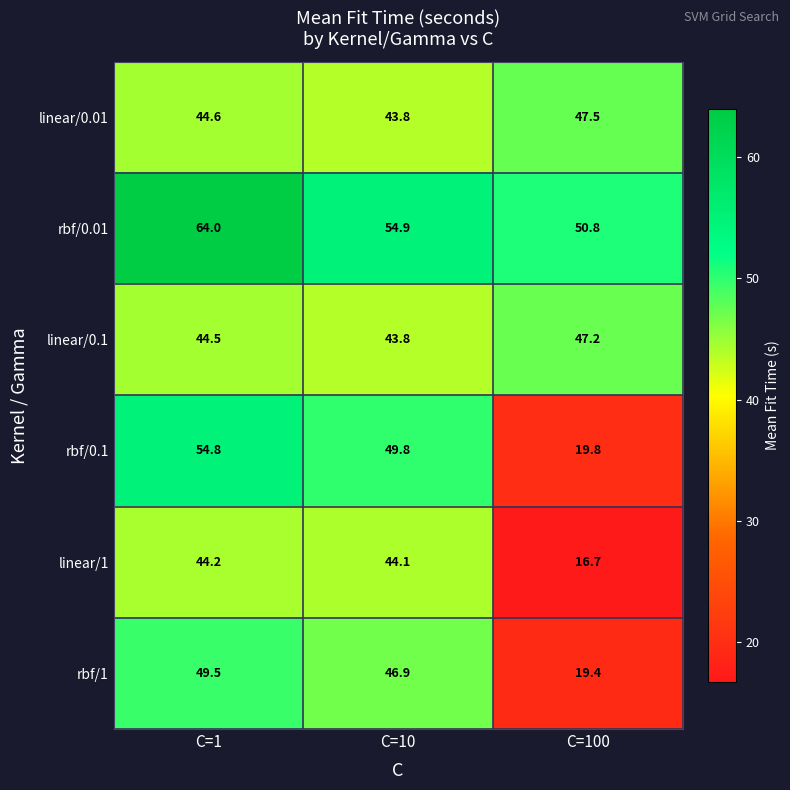

Where does the rbf/1 series first go above 46?

C=1